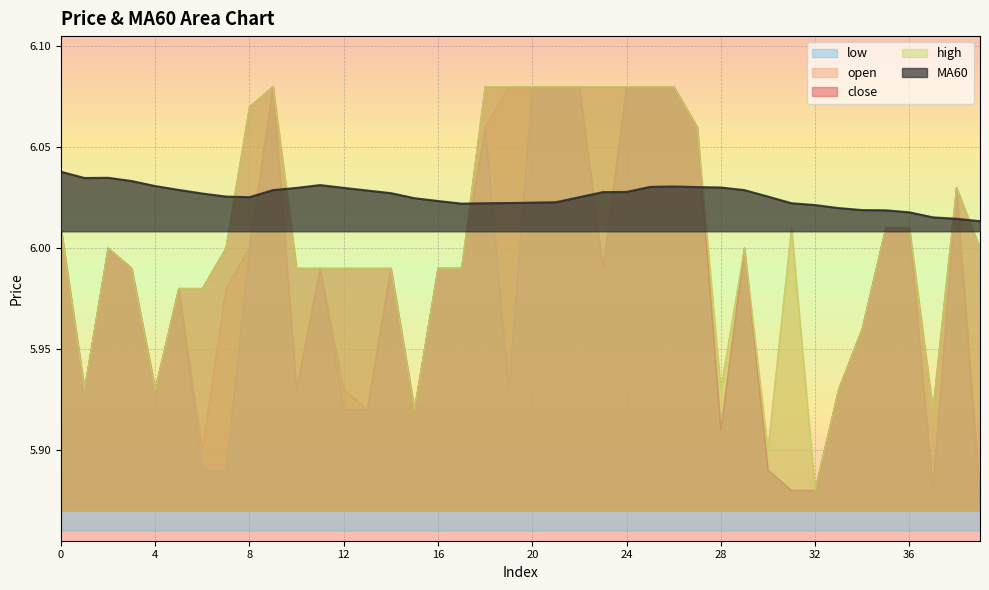

What is the approximate value of close at 6?

6.0